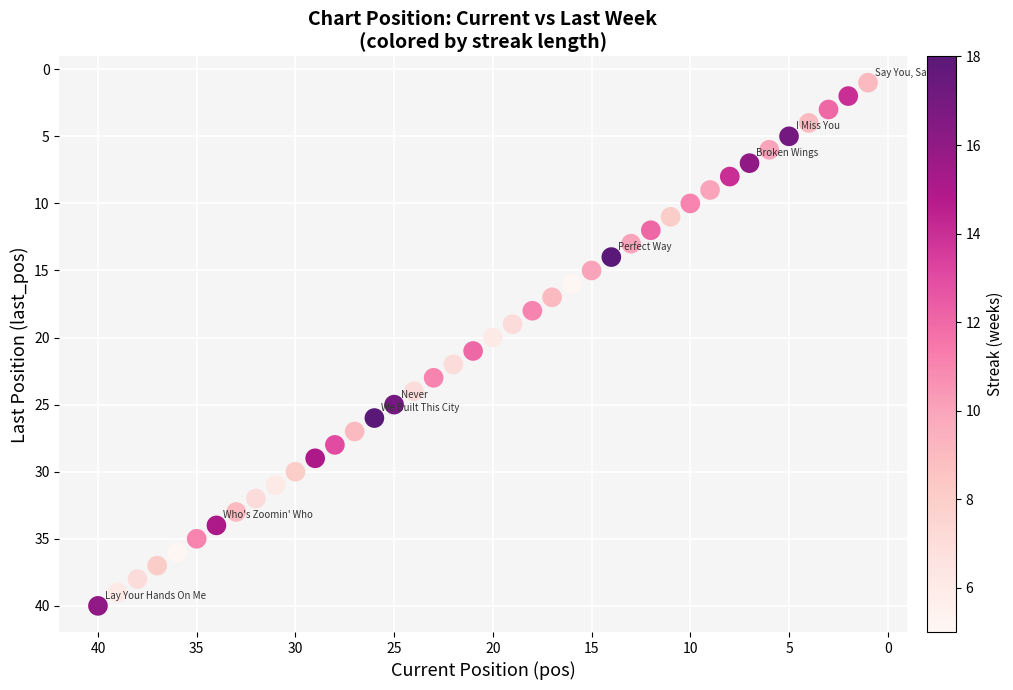

What is the range of Y values (max minus min)?

39